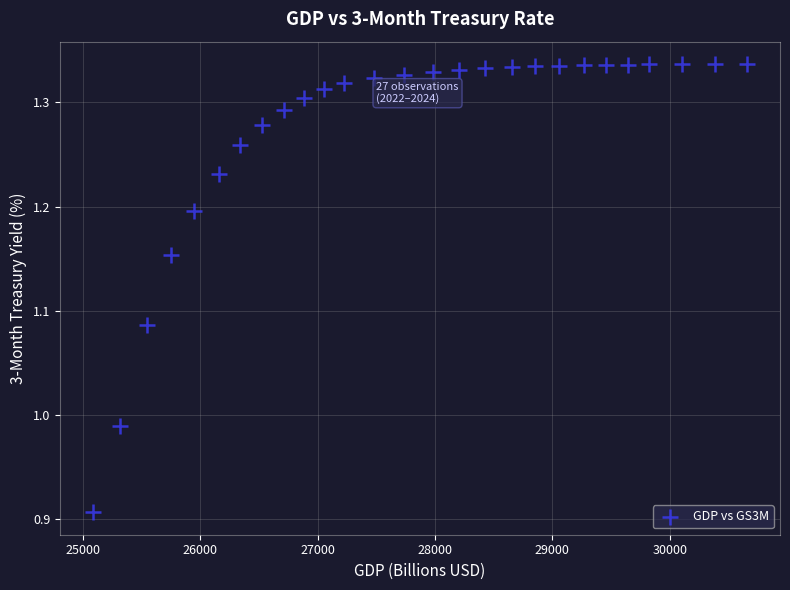

What is the range of Y values (max minus min)?

0.4